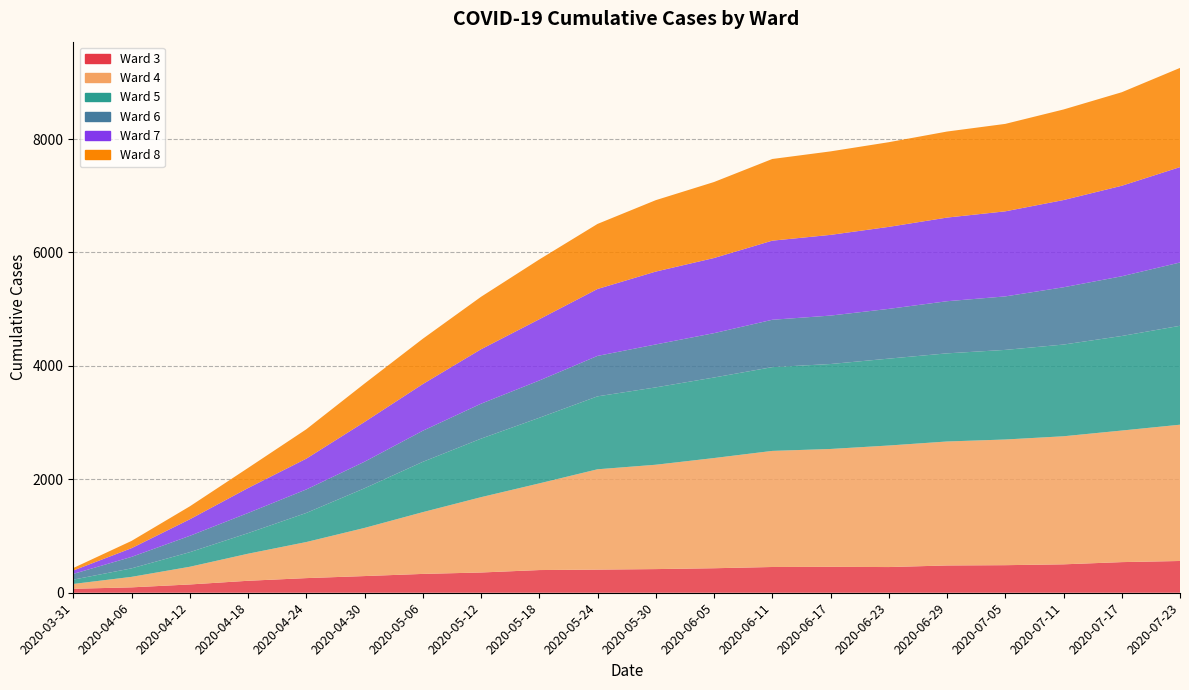

Reading left to right, extract all data points from this chart.

Ward 3: 70	95	146	211	258	294	332	357	400	408	417	432	454	457	453	481	486	501	540	560
Ward 4: 85	185	312	477	636	849	1089	1328	1528	1769	1840	1943	2047	2078	2143	2186	2216	2258	2320	2403
Ward 5: 76	150	257	363	513	699	887	1032	1157	1286	1364	1420	1477	1498	1532	1554	1580	1617	1667	1744
Ward 6: 101	202	288	355	414	468	548	616	657	713	757	782	835	854	877	919	943	1010	1053	1116
Ward 7: 60	154	292	440	543	701	823	960	1080	1180	1285	1325	1395	1423	1446	1475	1500	1538	1596	1682
Ward 8: 44	128	228	354	518	677	799	925	1054	1147	1259	1340	1440	1472	1493	1517	1542	1597	1649	1749